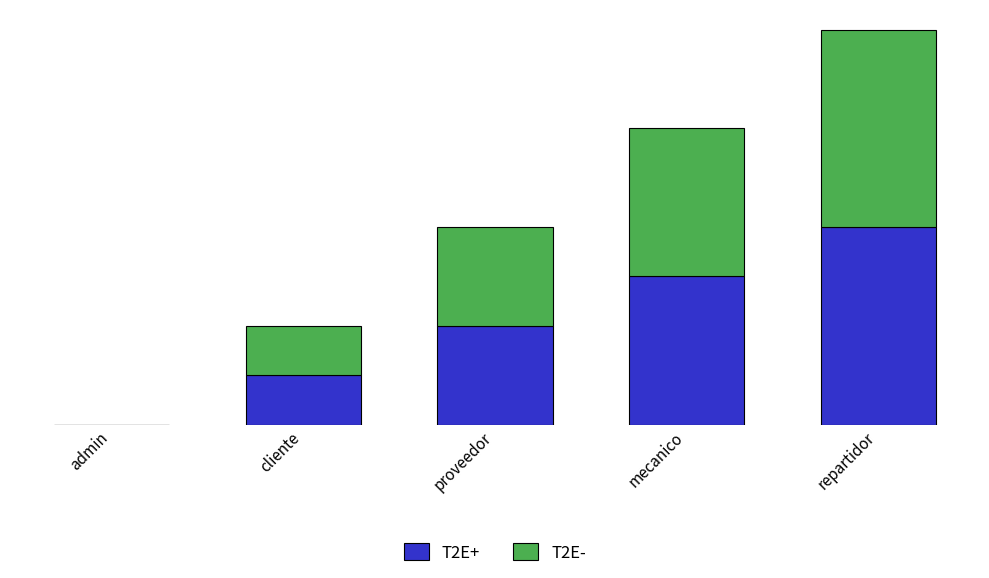

Does the chart contain stacked bars?

Yes